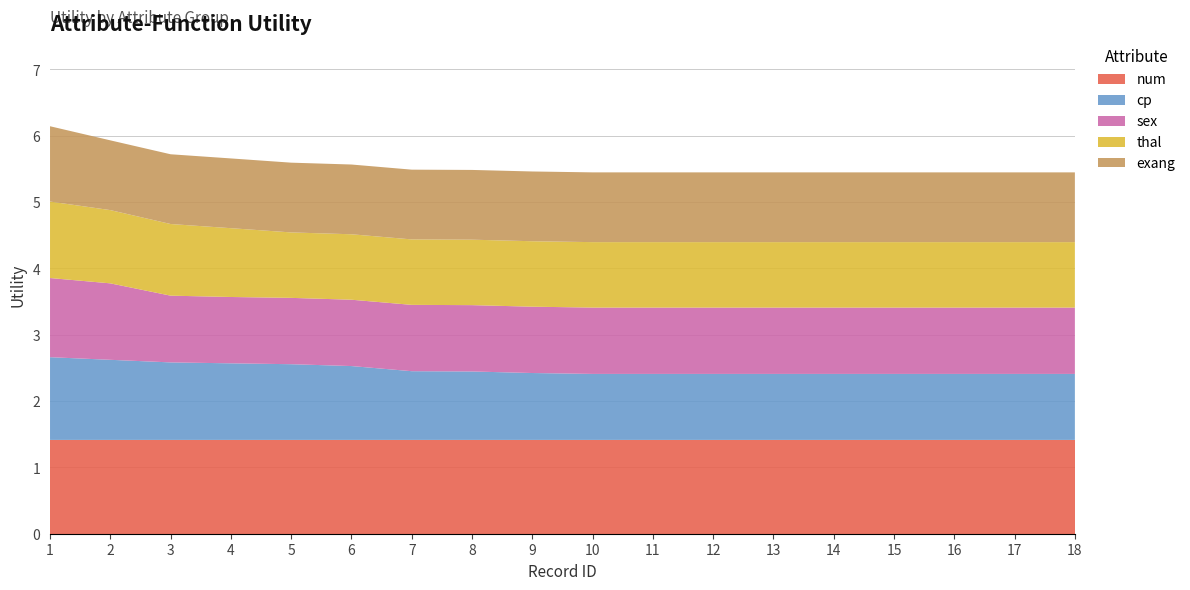

Reading left to right, transcribe all the data shown in this chart.

num: 1.4	1.4	1.4	1.4	1.4	1.4	1.4	1.4	1.4	1.4	1.4	1.4	1.4	1.4	1.4	1.4	1.4	1.4
cp: 1.2	1.2	1.2	1.2	1.1	1.1	1.0	1.0	1.0	1.0	1.0	1.0	1.0	1.0	1.0	1.0	1.0	1.0
sex: 1.2	1.2	1.0	1.0	1.0	1.0	1.0	1.0	1.0	1.0	1.0	1.0	1.0	1.0	1.0	1.0	1.0	1.0
thal: 1.2	1.1	1.1	1.0	1.0	1.0	1.0	1.0	1.0	1.0	1.0	1.0	1.0	1.0	1.0	1.0	1.0	1.0
exang: 1.1	1.1	1.1	1.1	1.1	1.1	1.1	1.1	1.1	1.1	1.1	1.1	1.1	1.1	1.1	1.1	1.1	1.1